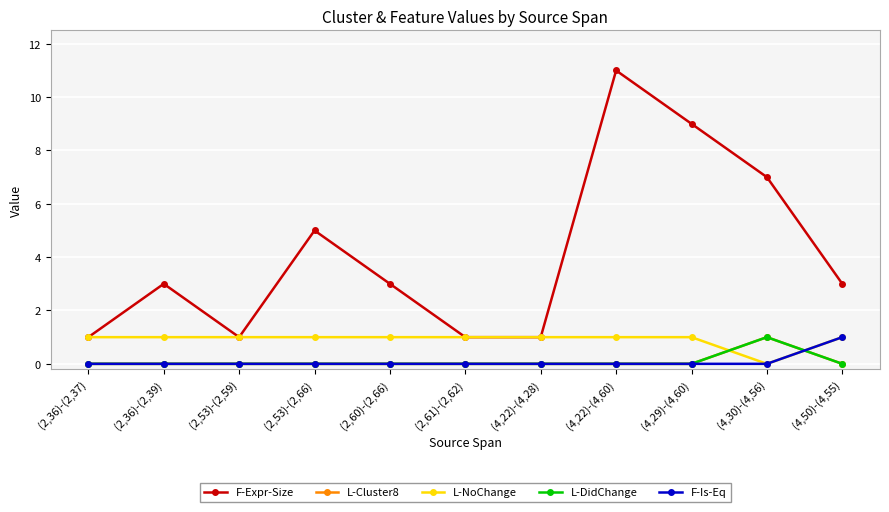

Which series changed the most between (2,36)-(2,37) and (4,22)-(4,60)?

F-Expr-Size